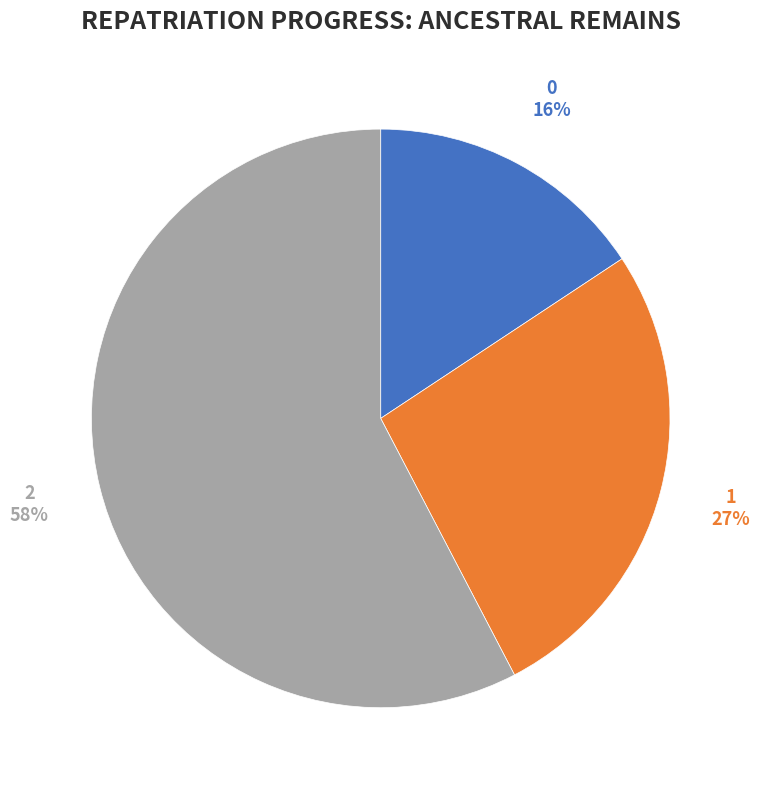

To the nearest percent, what is the combined percentage of 2 and 0?

73%